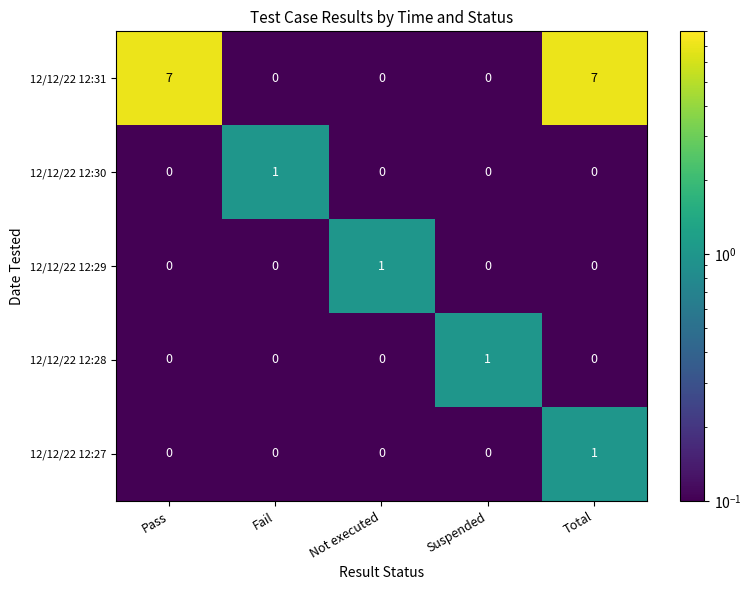

Reading left to right, transcribe all the data shown in this chart.

12/12/22 12:31: 7	0	0	0	7
12/12/22 12:30: 0	1	0	0	0
12/12/22 12:29: 0	0	1	0	0
12/12/22 12:28: 0	0	0	1	0
12/12/22 12:27: 0	0	0	0	1